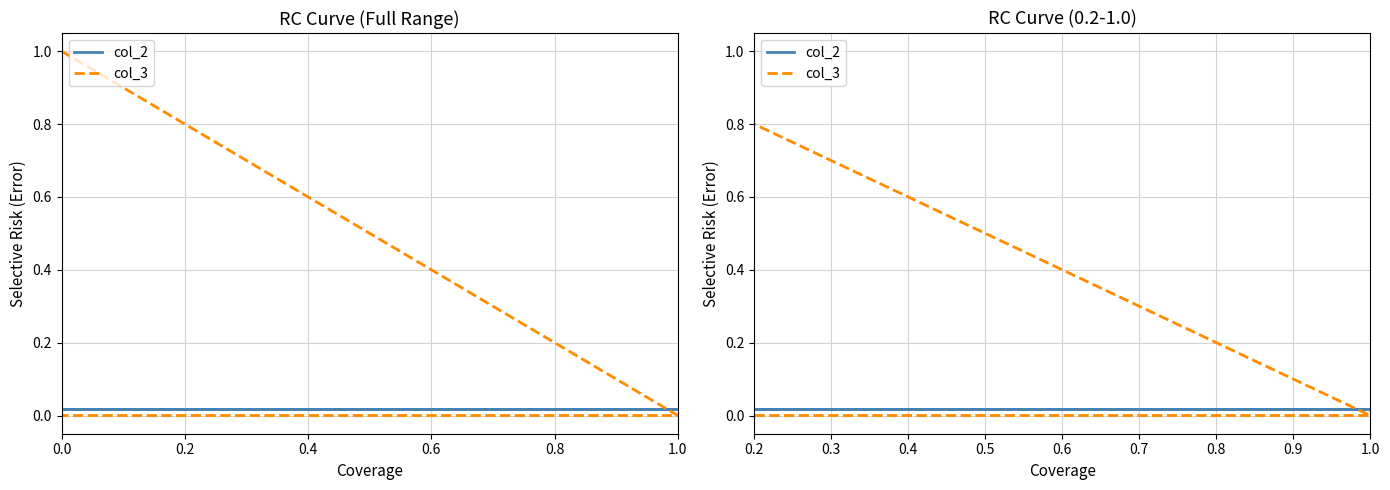

Rank the series by their maximum value, from lowest to highest.

col_2, col_3